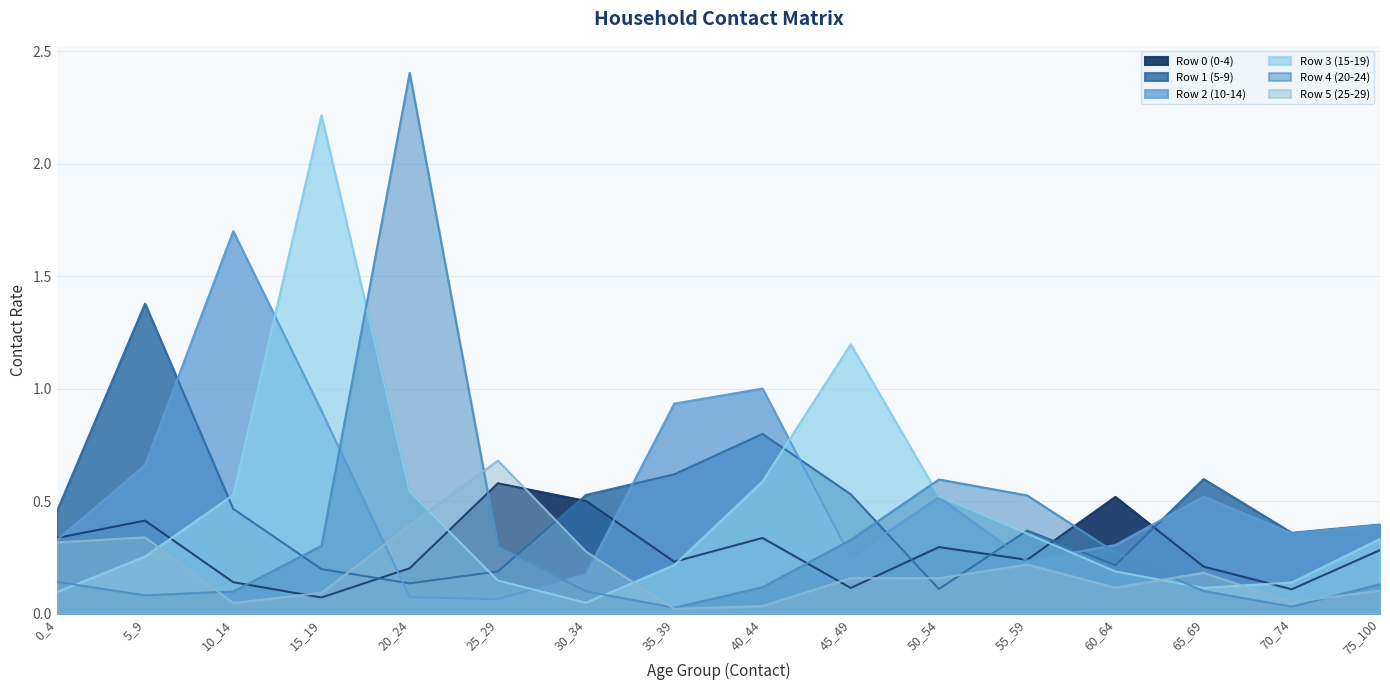

What is the sum of all Row 0 (0-4) values?

4.6